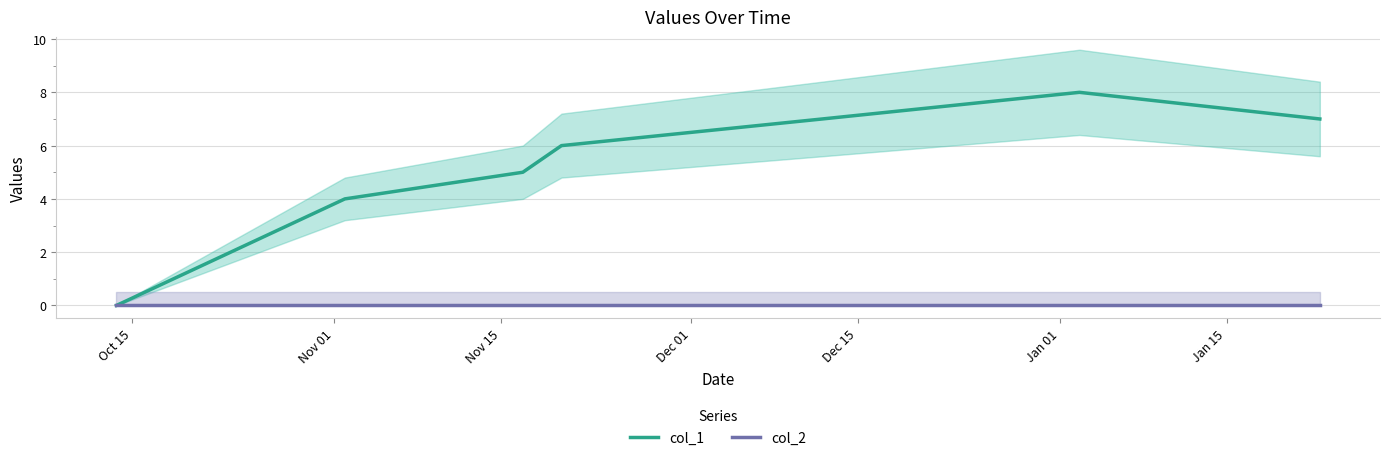

What is the maximum value for col_1?

8